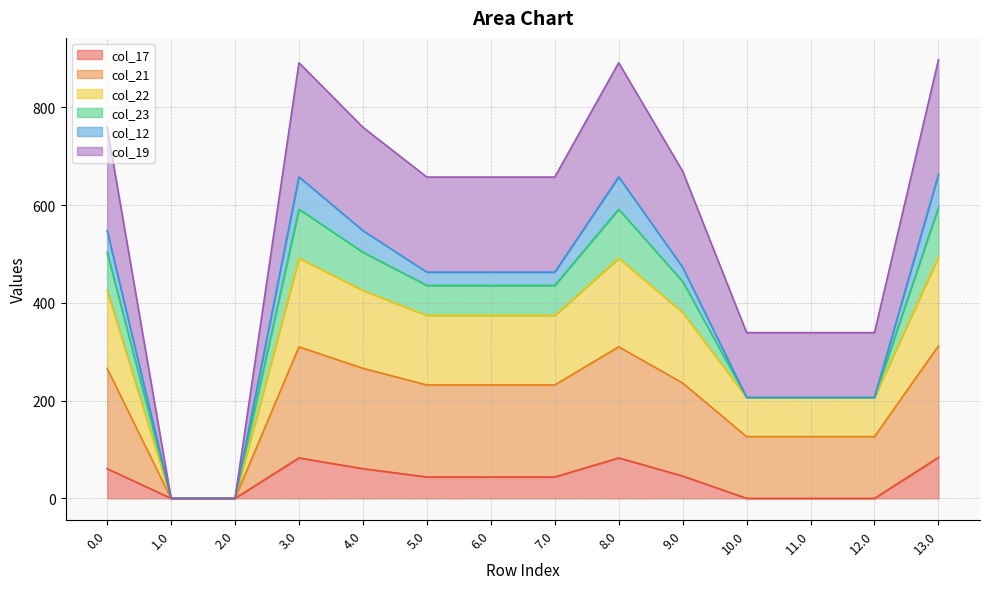

True or false: col_21 and col_17 cross at least once.

False